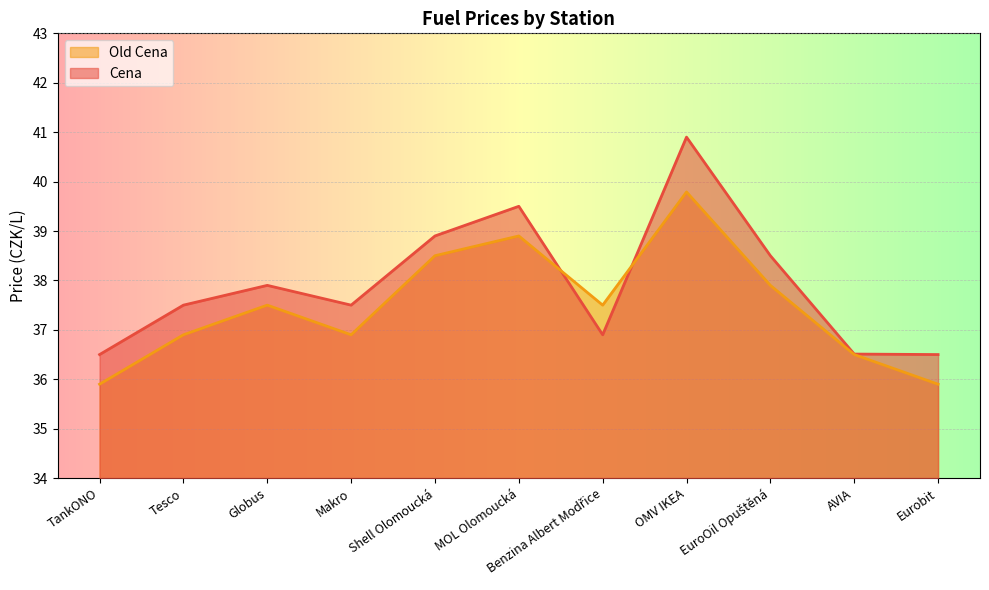

At which category is the sum across all series the highest?

OMV IKEA